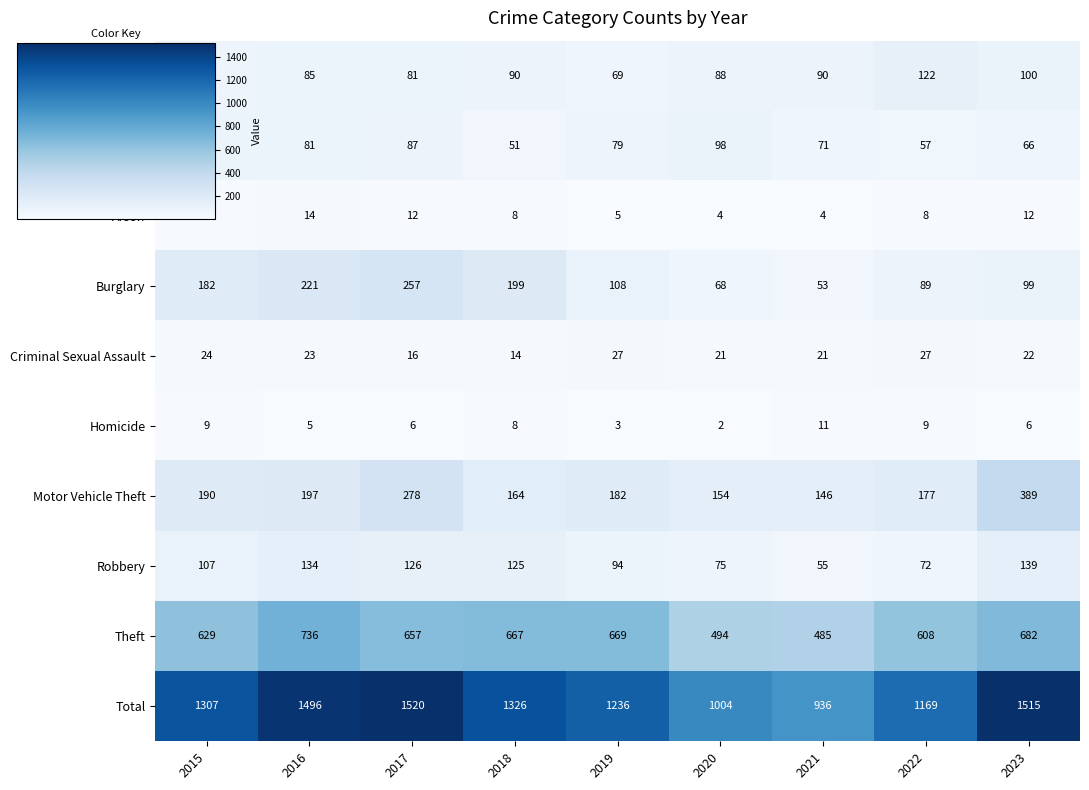

Where is Theft nearest to the value 610?

2022